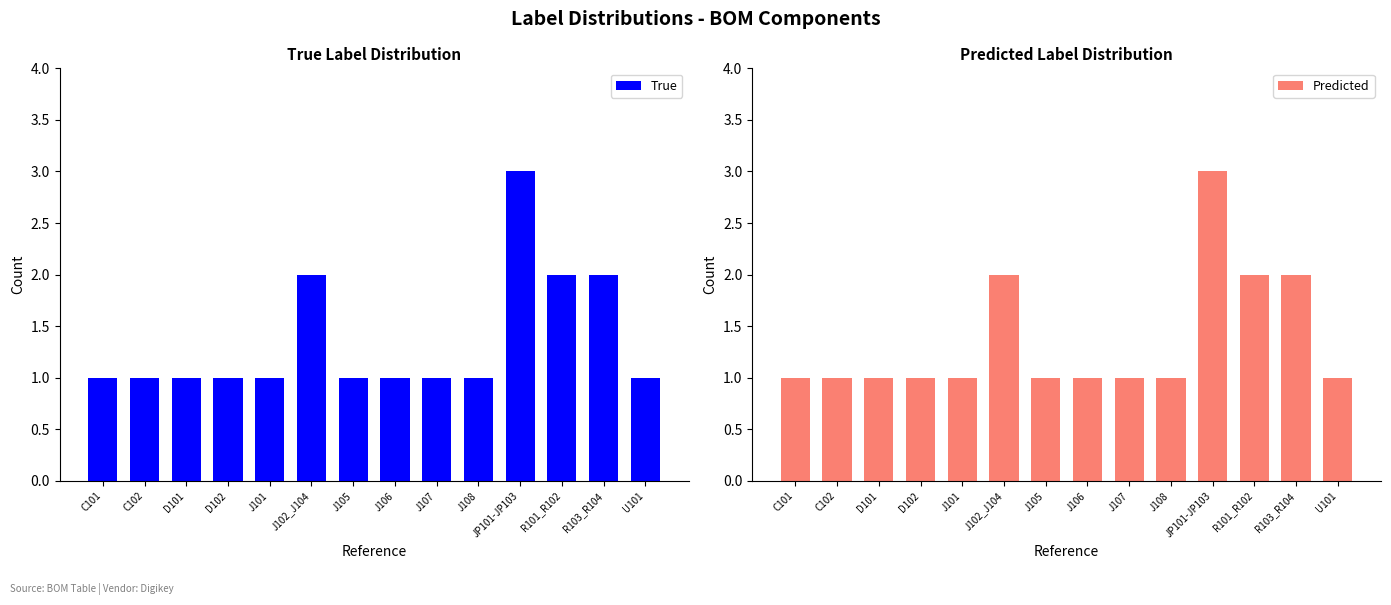

The value of Predicted at J102_J104 is 2. True or false?

True